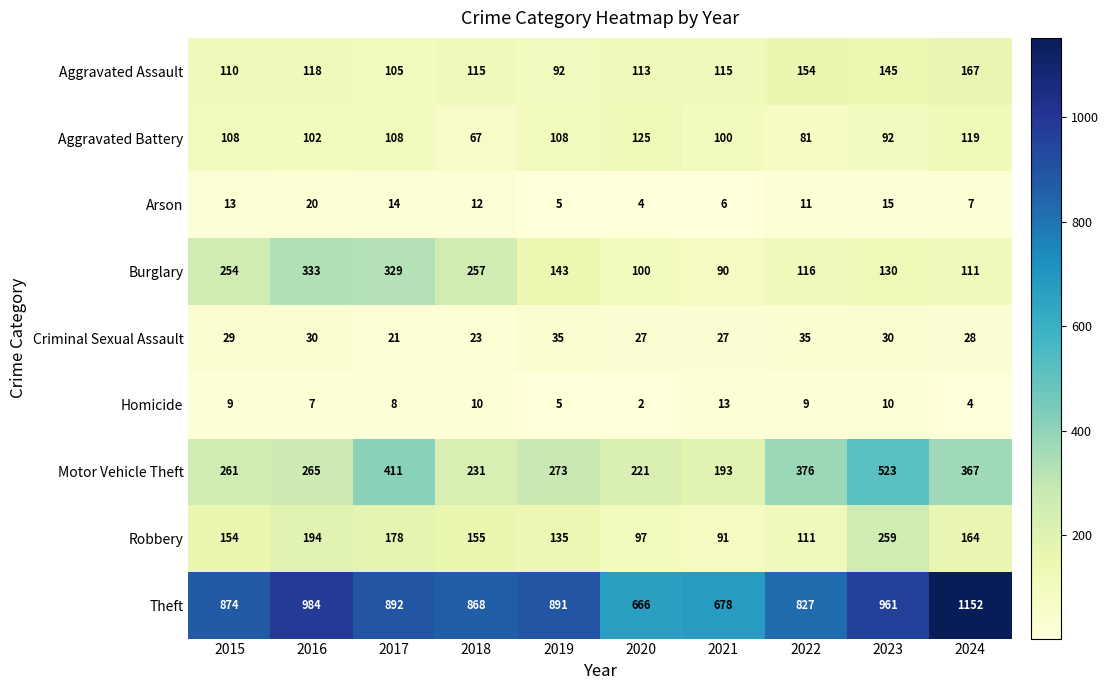

What is the difference between the highest and lowest values at 2018?

858